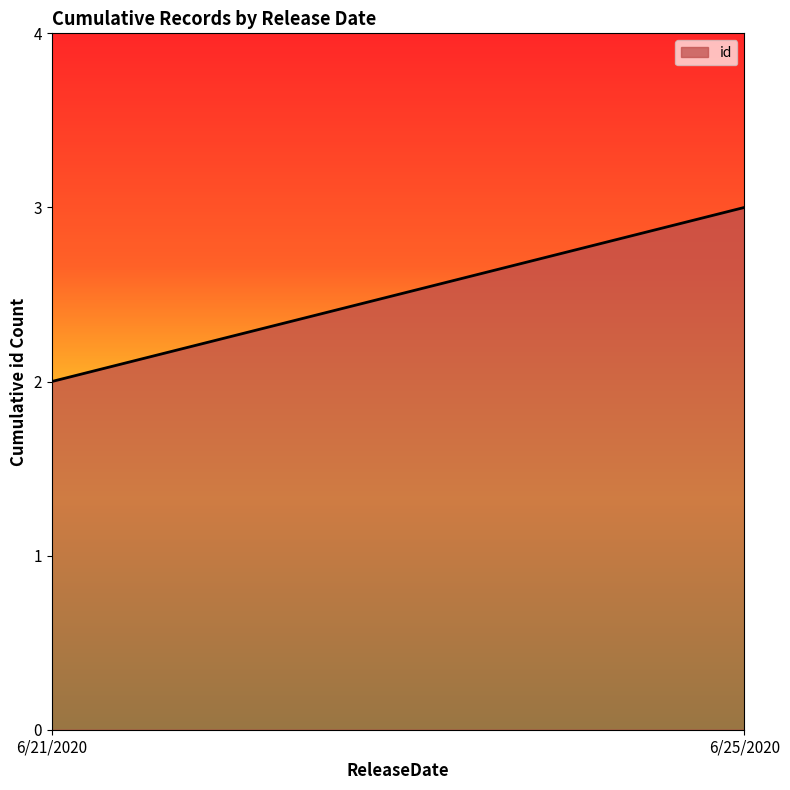

The chart shows a value of 1 at 6/21/2020. True or false?

False